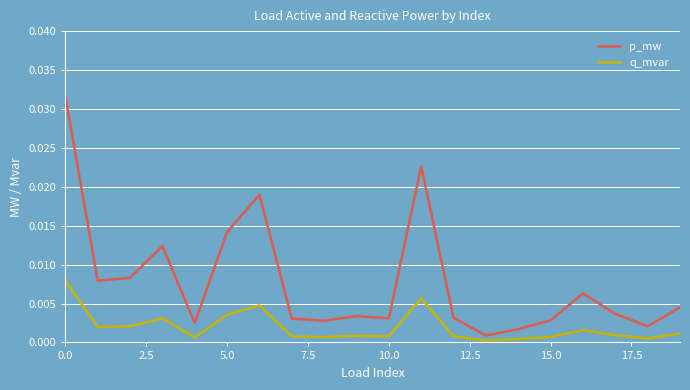

What are all the series names shown in the legend?

p_mw, q_mvar